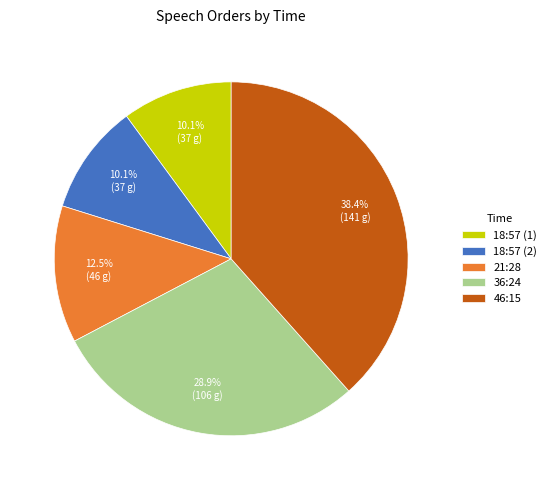

To the nearest percent, what is the combined percentage of 21:28 and 18:57 (1)?

23%